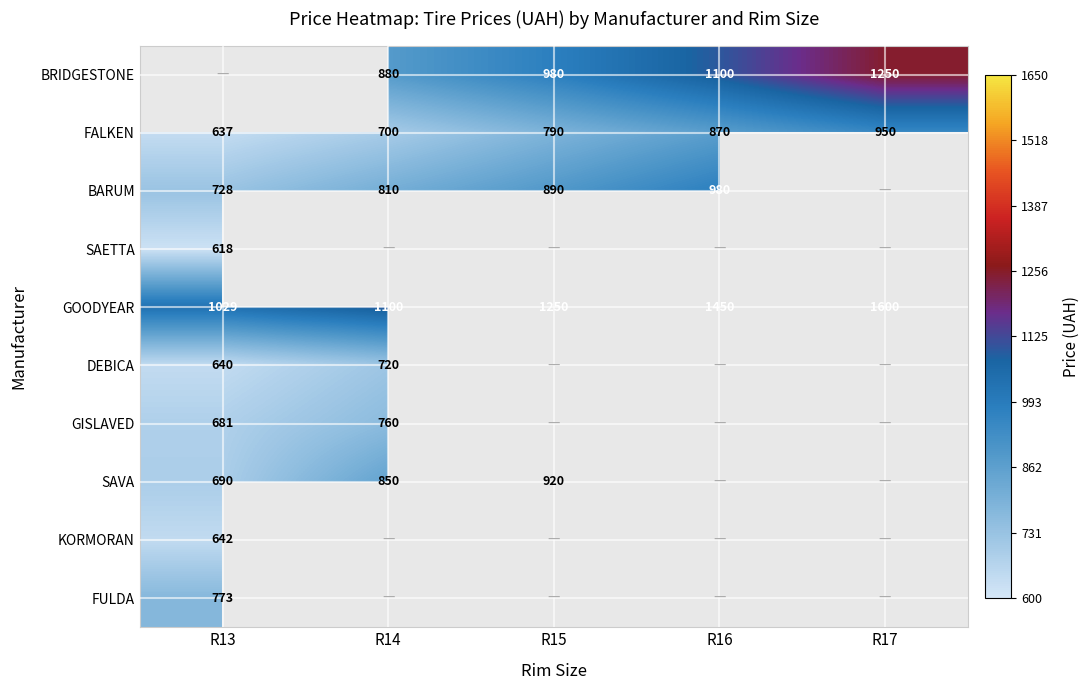

How many GOODYEAR values are between 1100 and 1450?

3